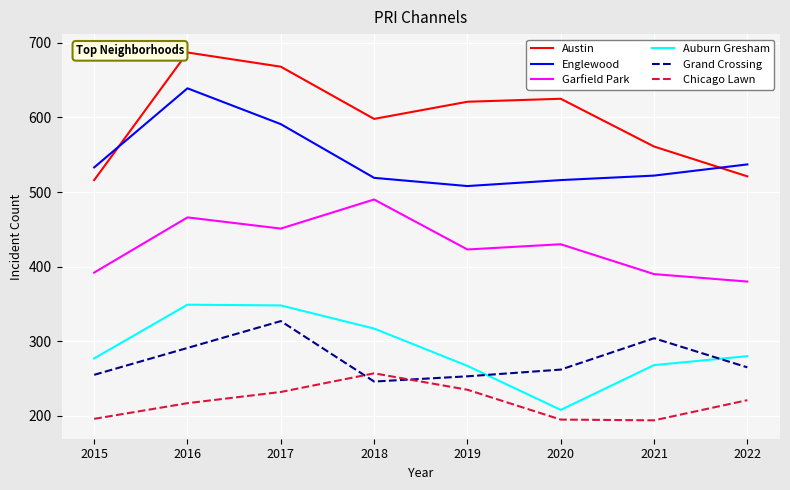

What is the sum of all Grand Crossing values?

2203